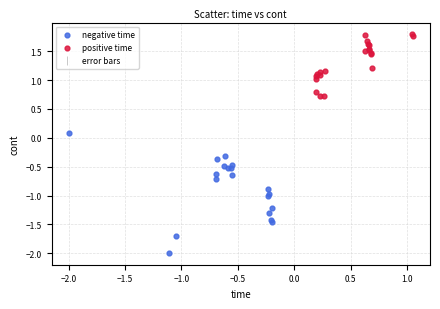

Which series has the largest Y range (max minus min)?

negative time